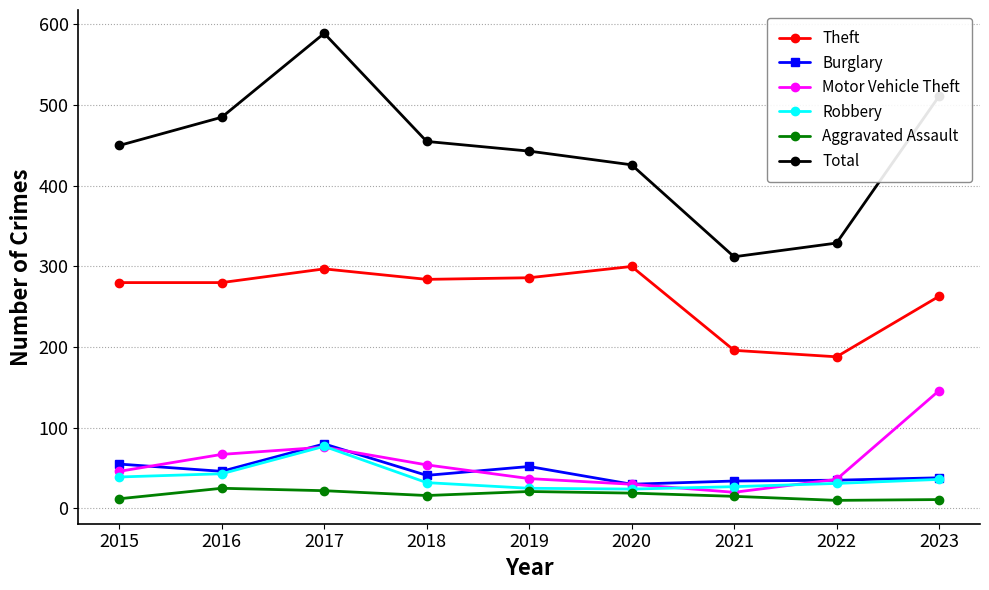

How many data points in Total are less than 450?

4